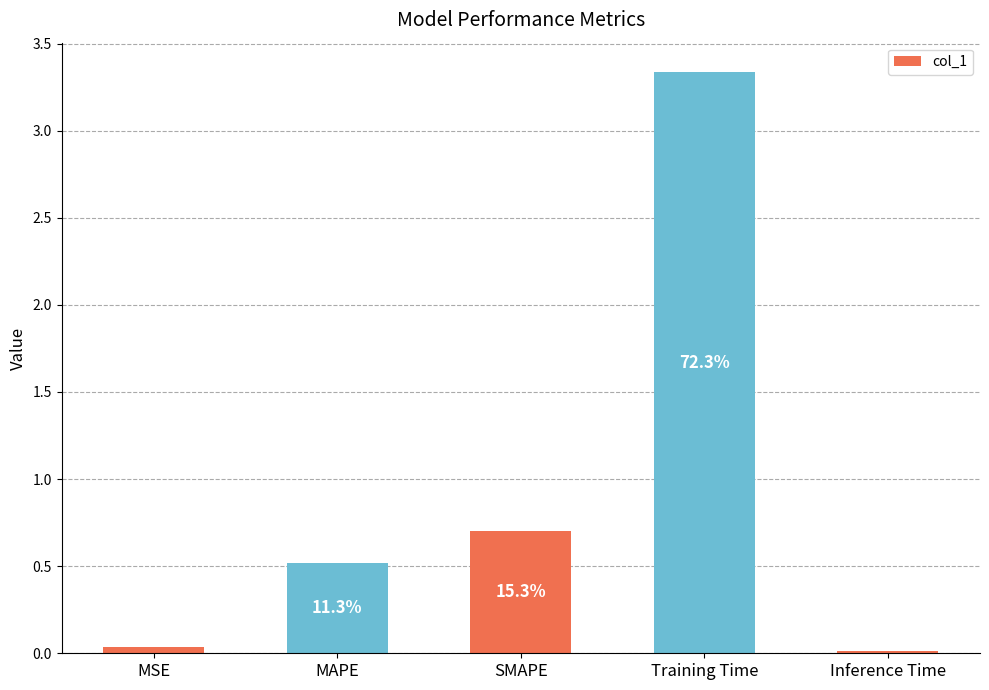

Are the bars horizontal?

No